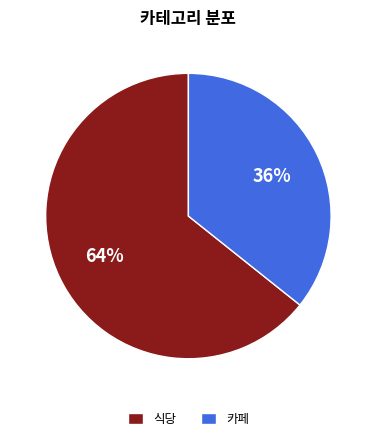

Which category has the biggest portion of the pie?

식당